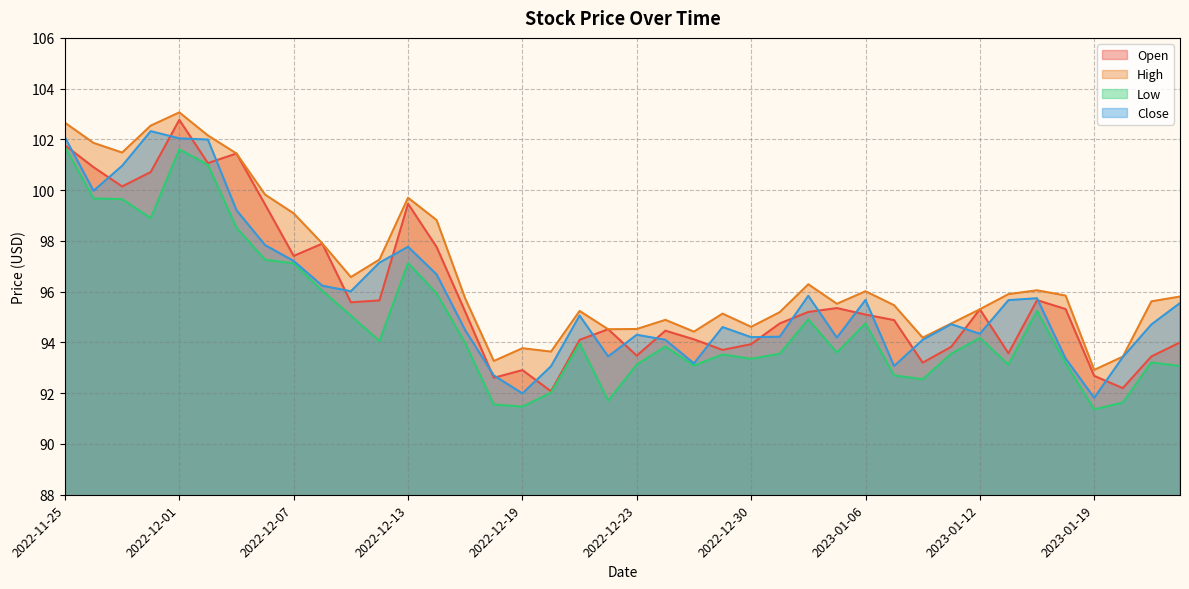

Which series has the widest spread of values?

Open